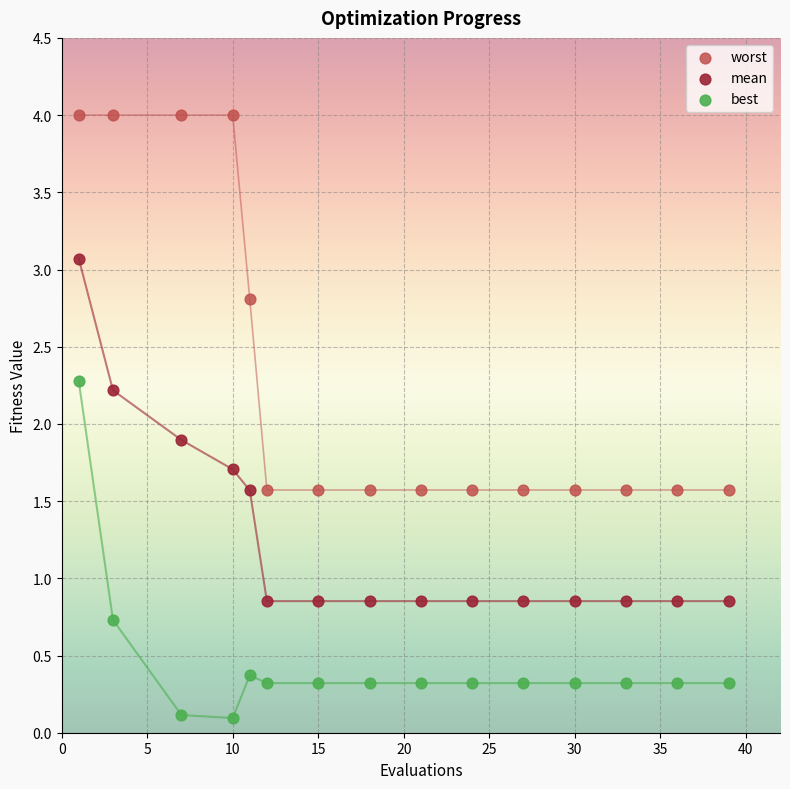

Which series contains the lowest Y value?

best